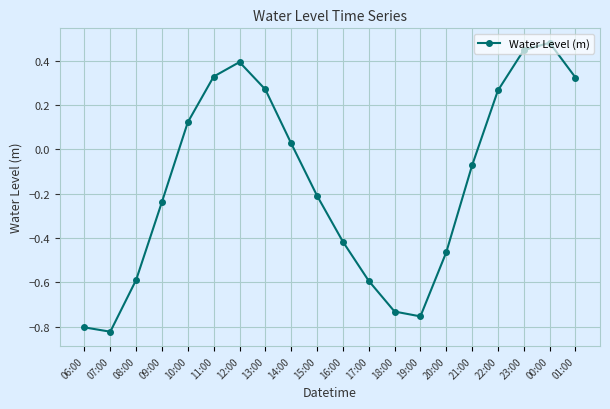

What value does the data have at 08:00?

-0.6